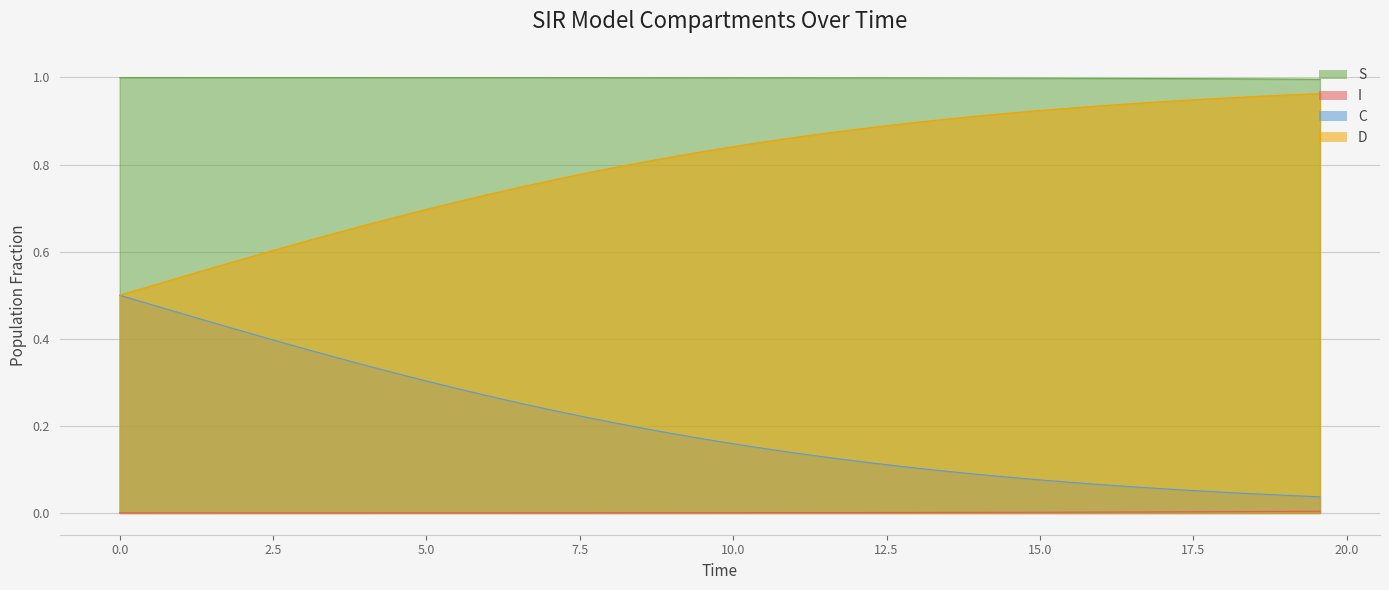

List the series in order of their overall mean, lowest first.

I, C, D, S